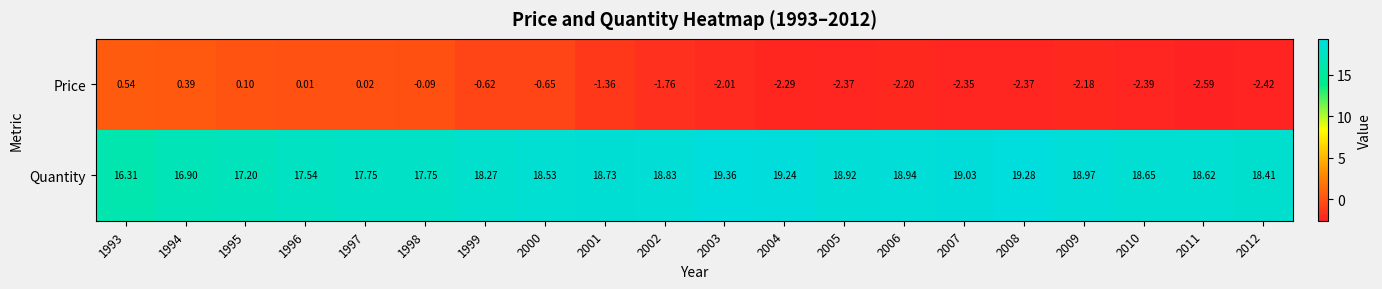

List the series in order of their peak value, lowest first.

Price, Quantity